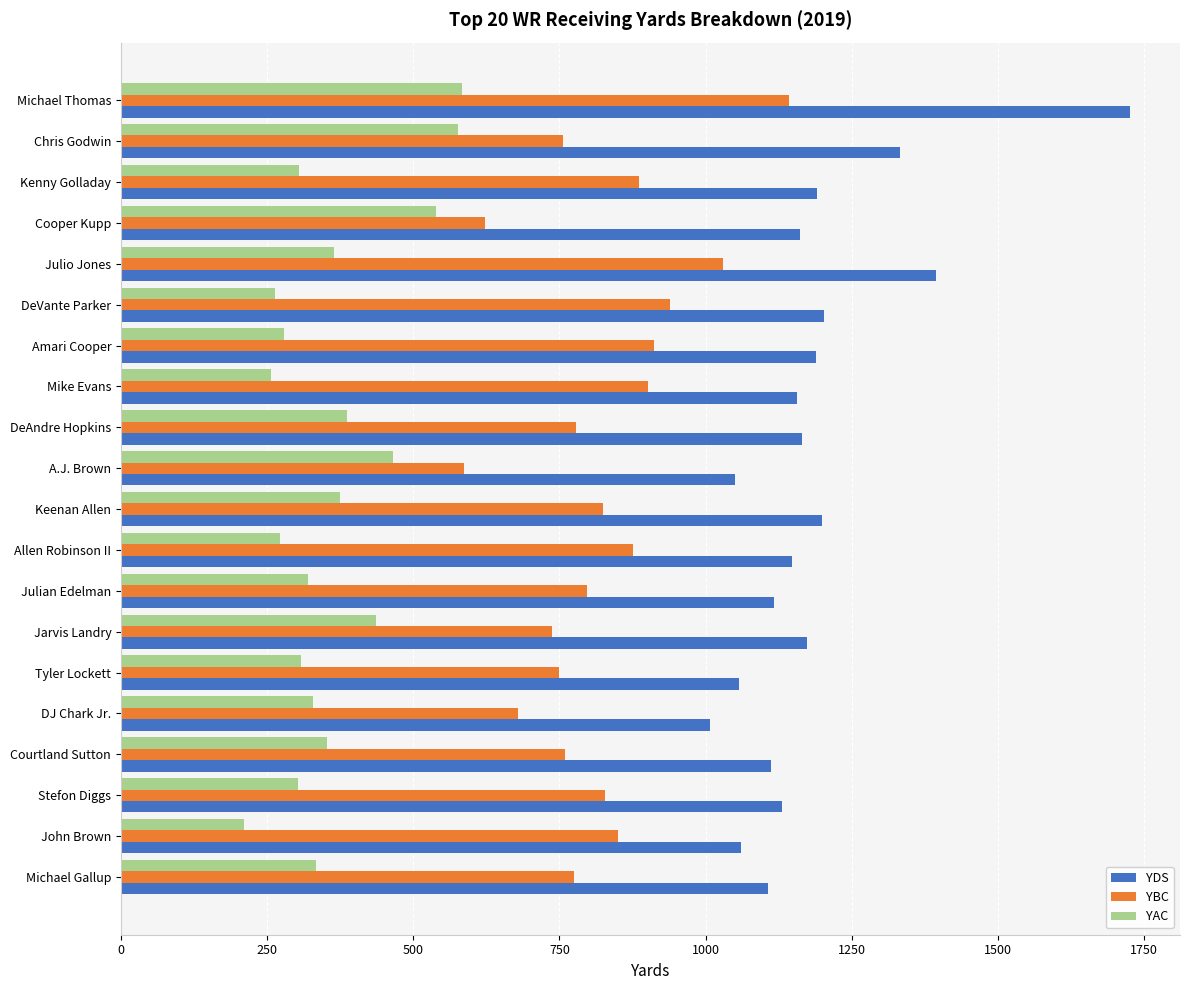

At which category is the sum across all series the highest?

Michael Thomas